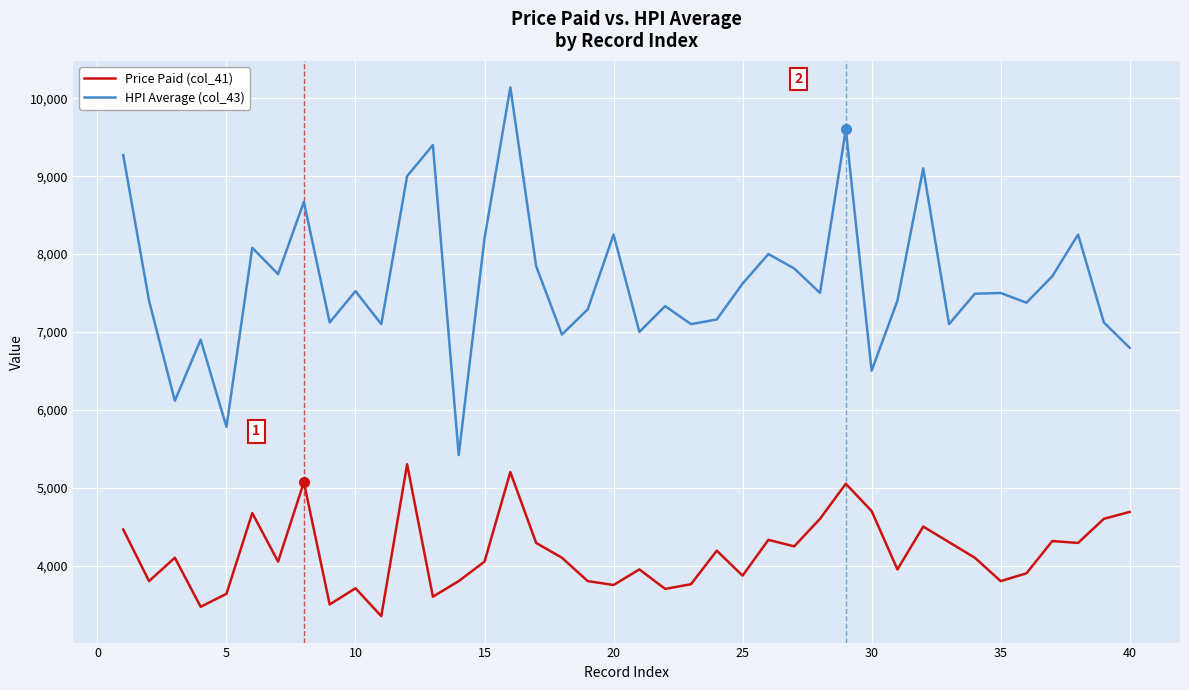

What is the minimum value for HPI Average (col_43)?

5418.3